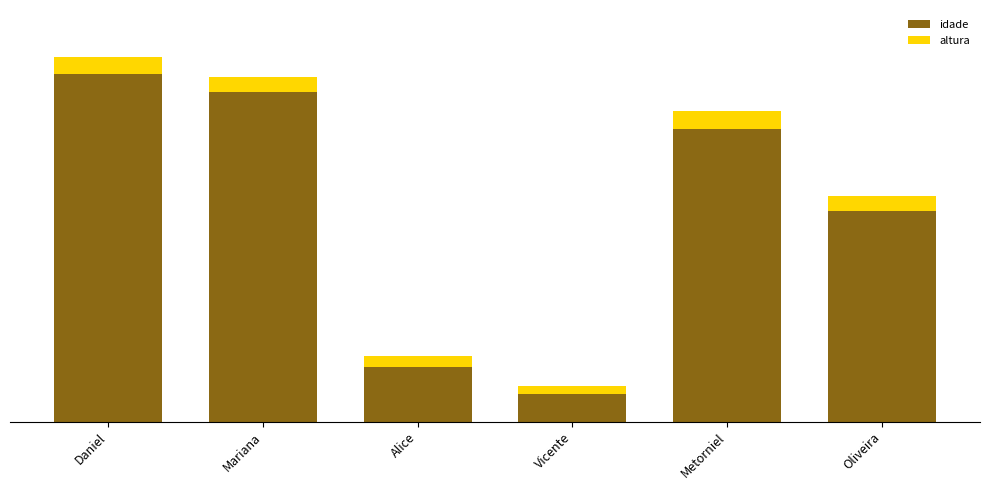

What are all the series names shown in the legend?

idade, altura